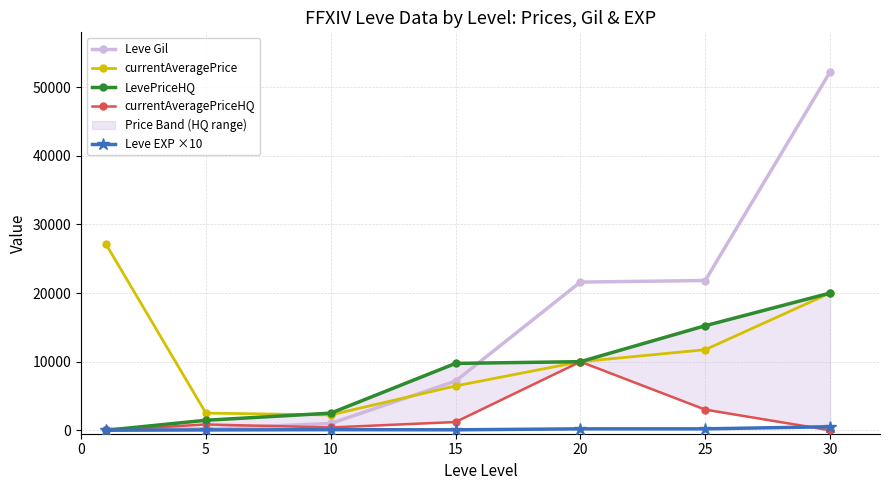

At which category is the sum across all series the highest?

30